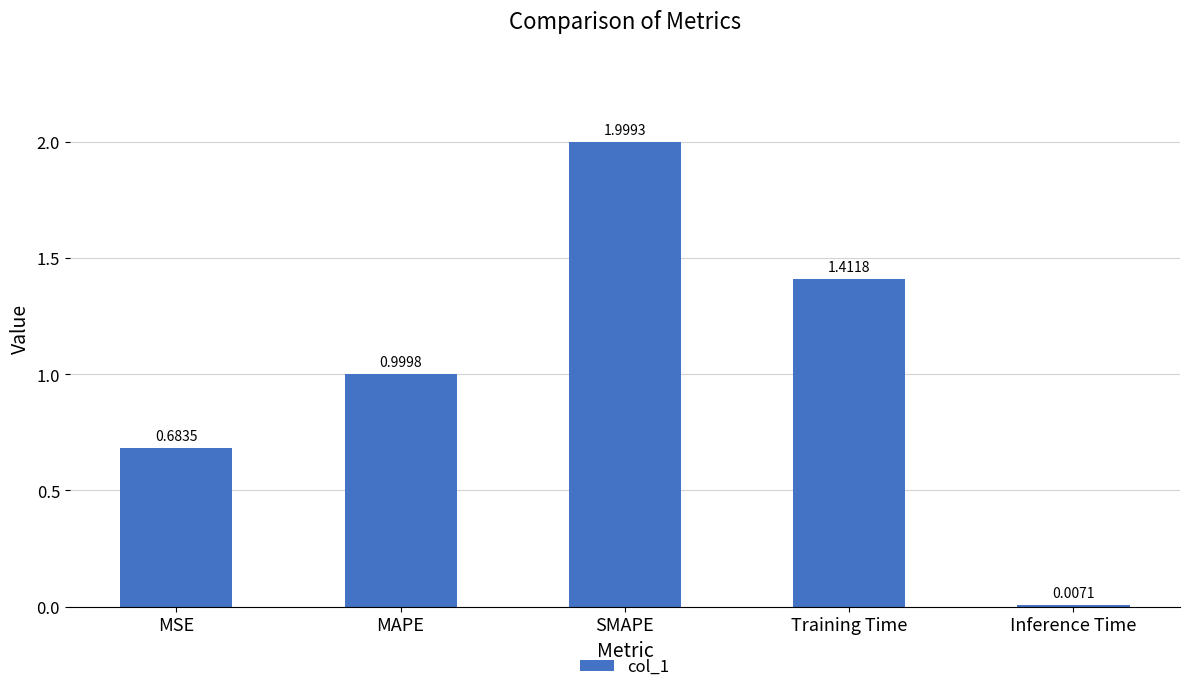

What is the change in value from MAPE to SMAPE?

+1.0